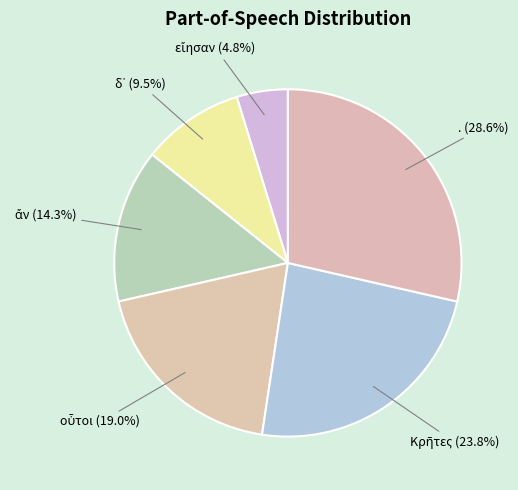

Does . account for over 50% of the chart?

No